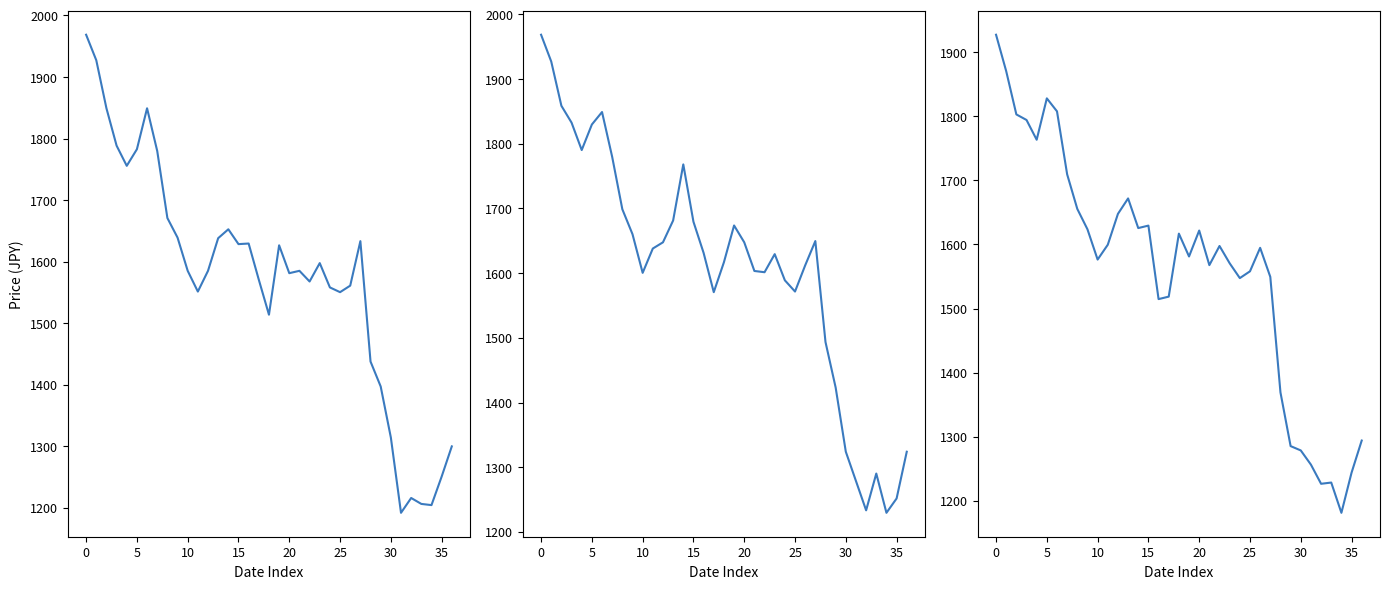

What is the label of the 24th point from the right?

13